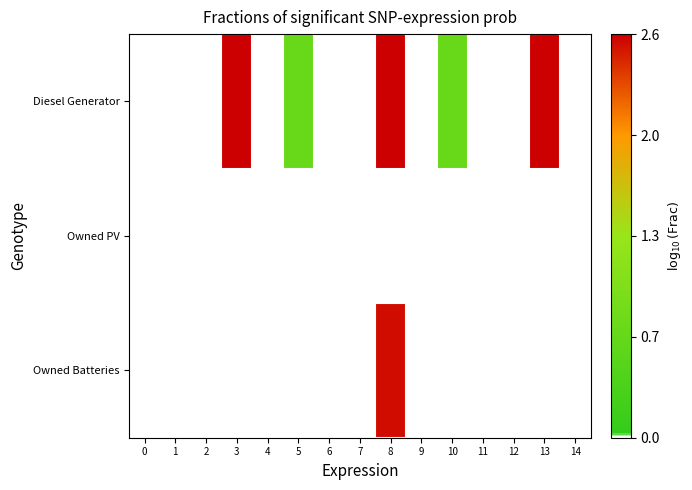

Between 2 and 13, which is larger?

13